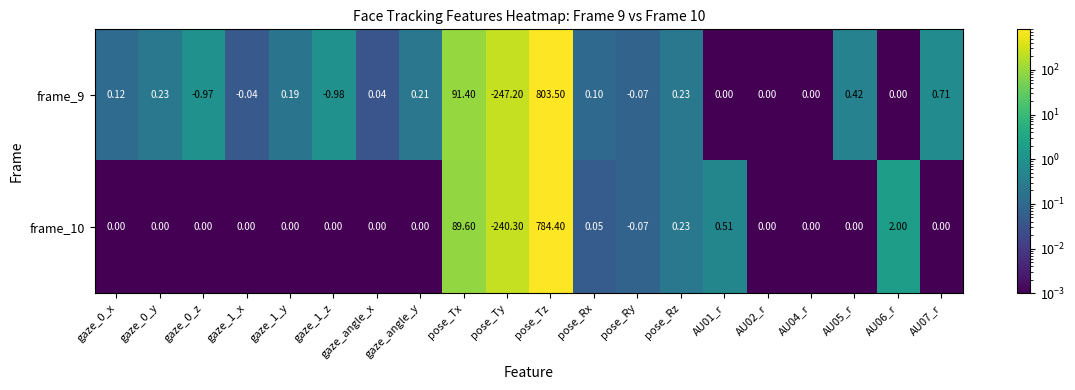

List the series in order of their peak value, lowest first.

frame_10, frame_9